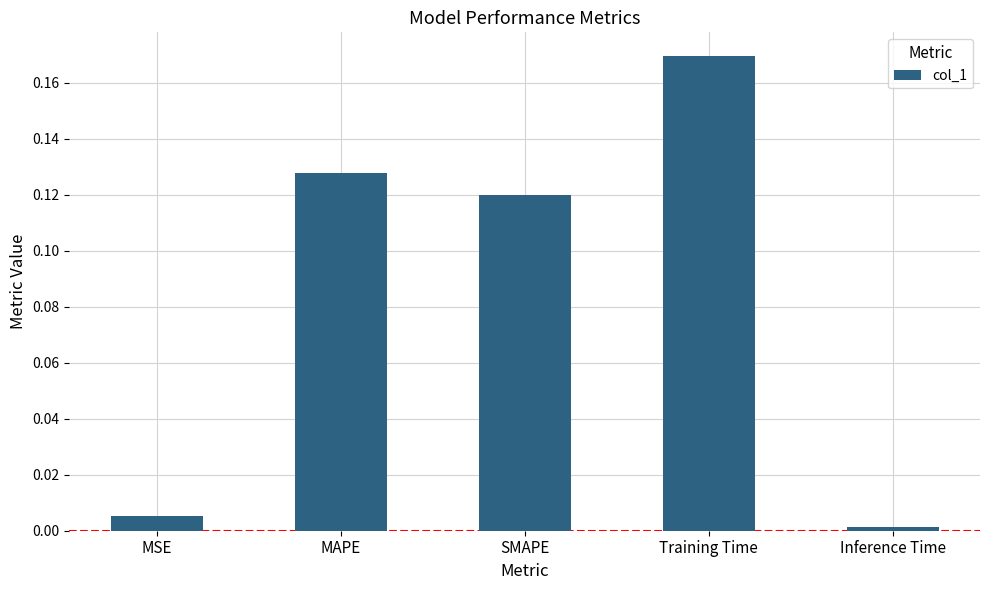

True or false: the data shows 0.0 at SMAPE.

False